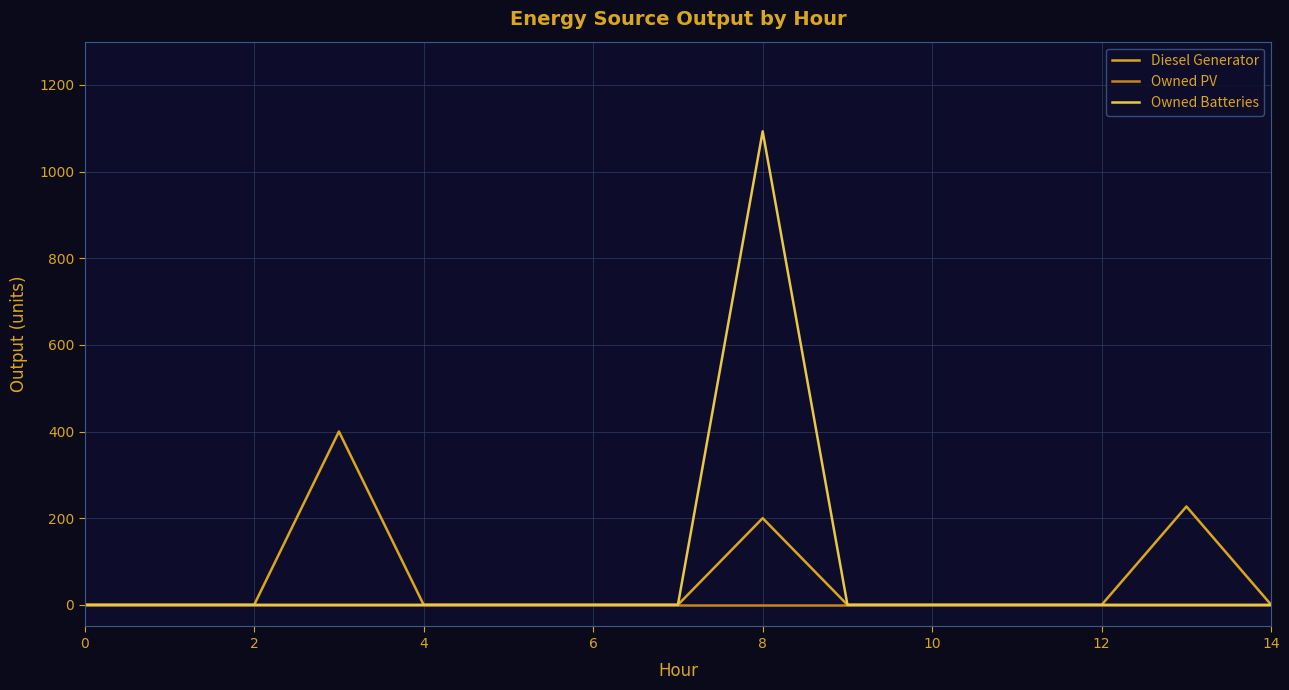

Count the number of categories in the chart.

15